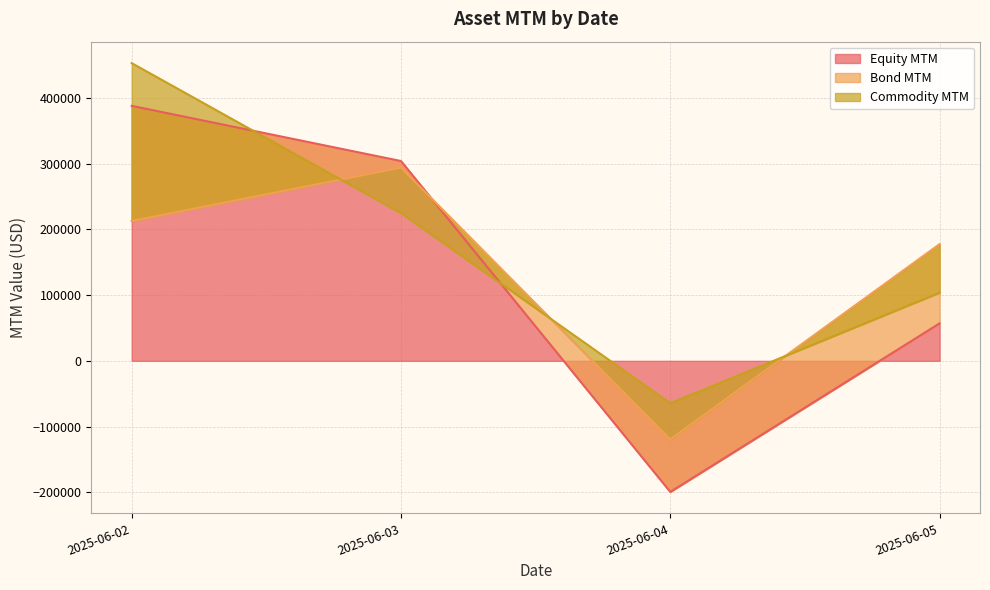

Rank the categories by Equity MTM value from lowest to highest.

2025-06-04, 2025-06-05, 2025-06-03, 2025-06-02